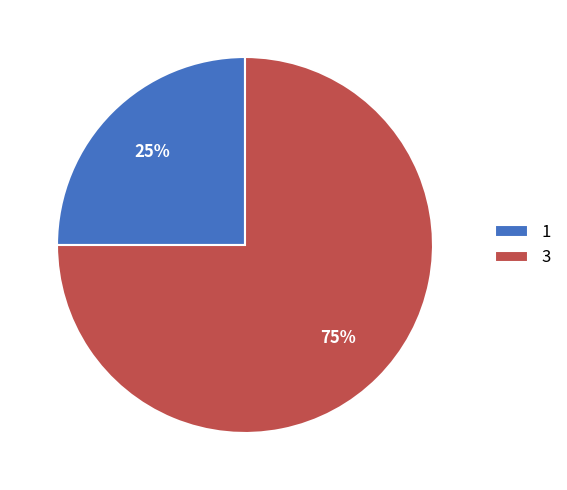

Which slice is the largest?

3